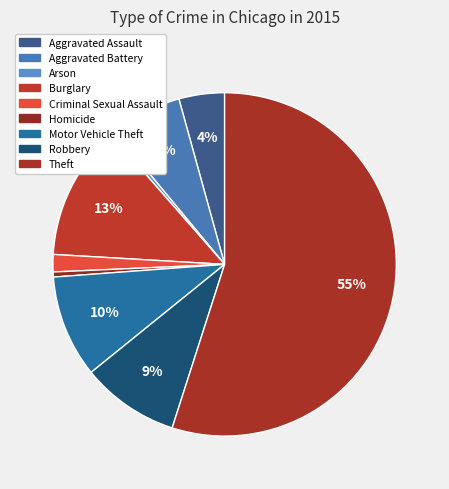

How many segments does this pie chart have?

9